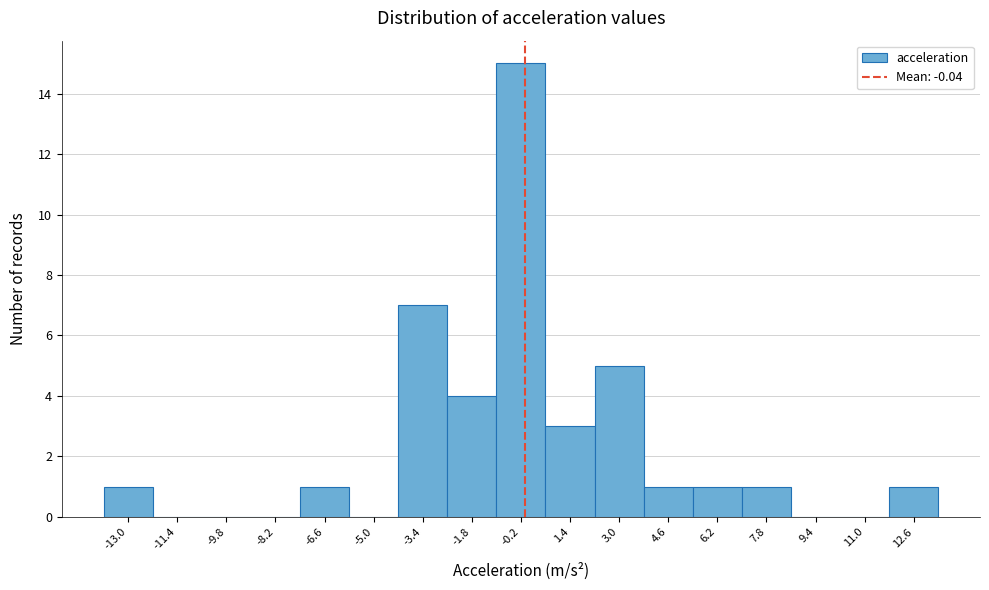

What is the height of the bar covering 0.6 to 2.2 on the x-axis? Neither the bar edges nor the heights are printed on the chart, so give them approximately, as read against the axes.

3